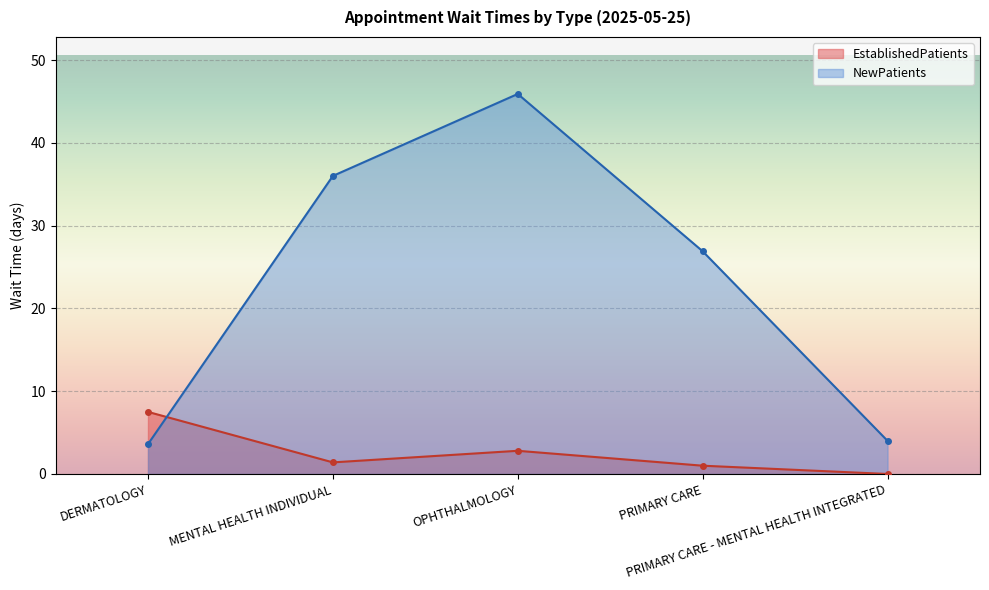

List the labels in order of NewPatients value, largest first.

OPHTHALMOLOGY, MENTAL HEALTH INDIVIDUAL, PRIMARY CARE, PRIMARY CARE - MENTAL HEALTH INTEGRATED, DERMATOLOGY